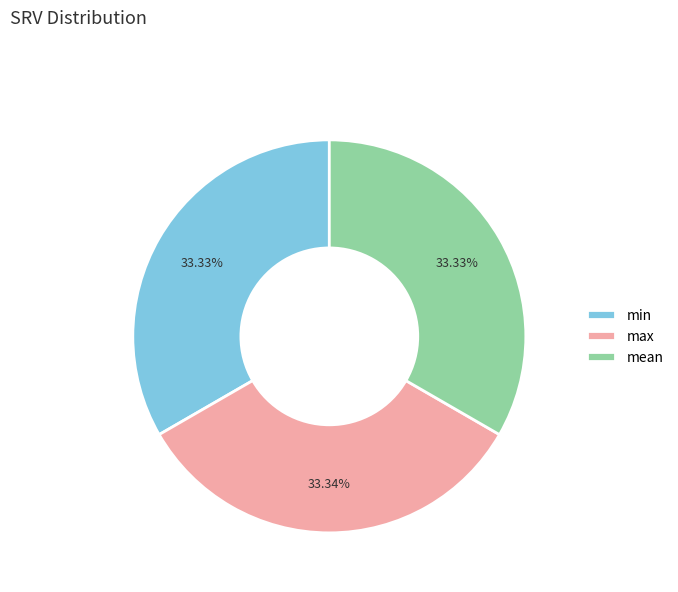

What percentage is the max slice, to the nearest percent?

33%